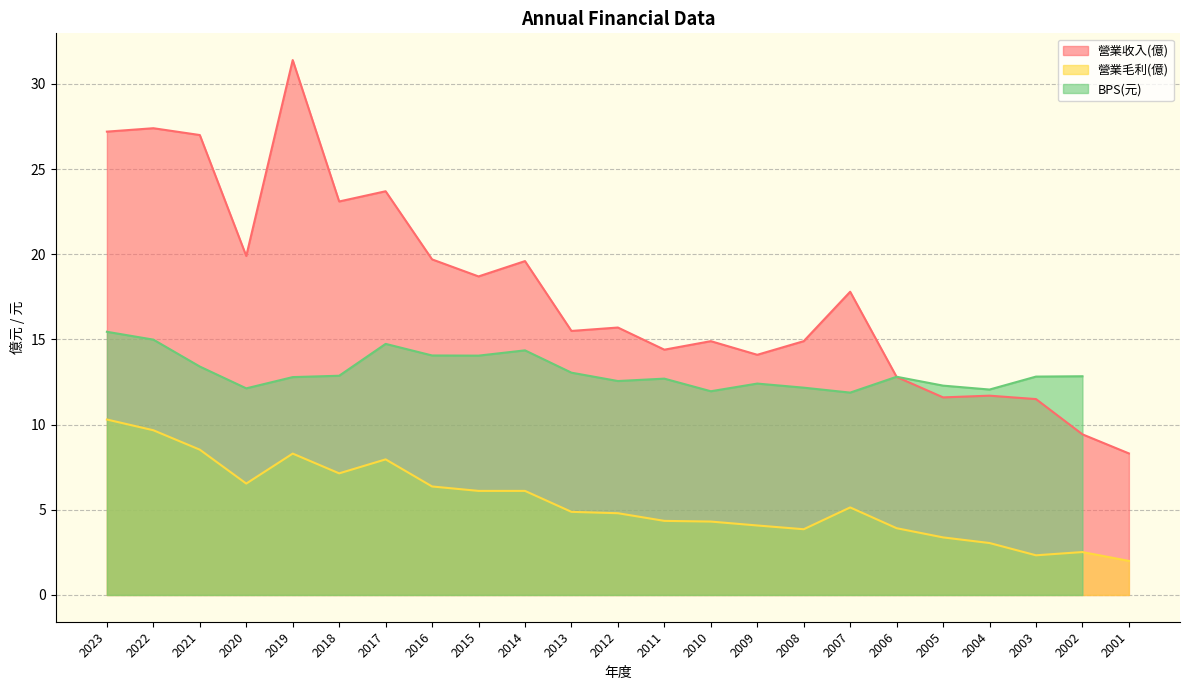

Between 2016 and 2015, which series saw the biggest shift?

營業收入(億)